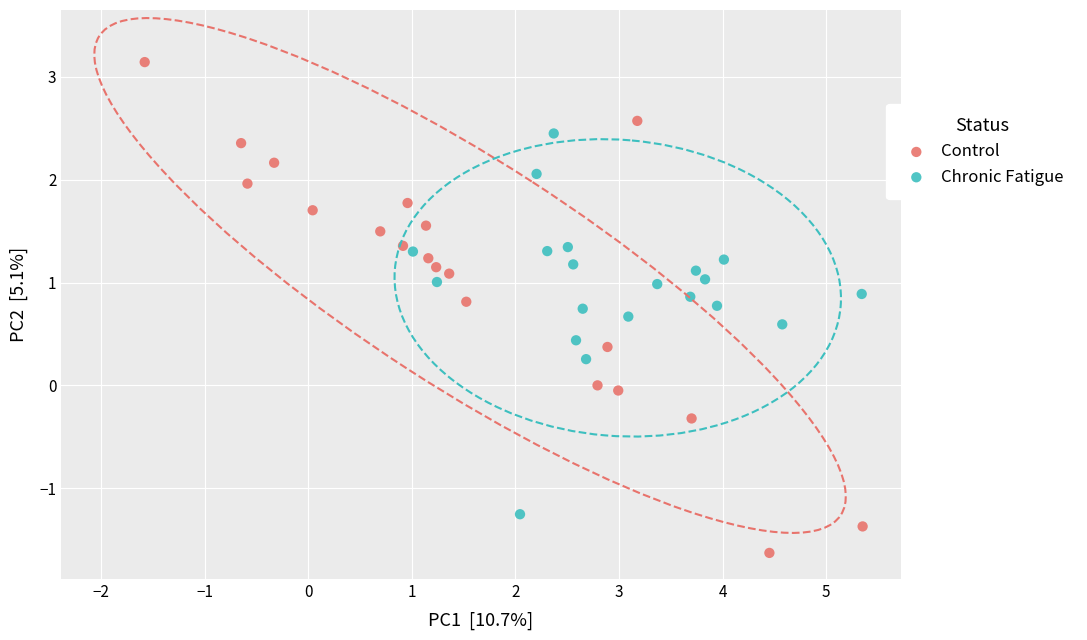

Which series contains the lowest Y value?

Control